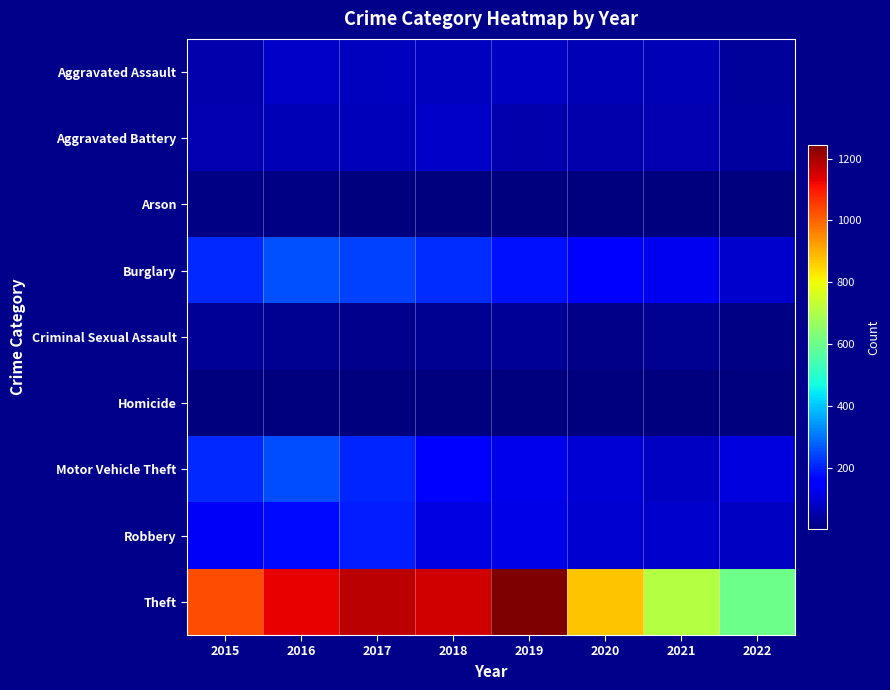

Reading left to right, extract all data points from this chart.

Aggravated Assault: 2015=54	2016=85	2017=71	2018=71	2019=79	2020=62	2021=64	2022=35
Aggravated Battery: 2015=57	2016=65	2017=69	2018=85	2019=53	2020=56	2021=60	2022=38
Arson: 2015=9	2016=12	2017=7	2018=7	2019=5	2020=7	2021=6	2022=3
Burglary: 2015=209	2016=257	2017=236	2018=213	2019=181	2020=146	2021=128	2022=89
Criminal Sexual Assault: 2015=28	2016=25	2017=22	2018=24	2019=31	2020=14	2021=25	2022=12
Homicide: 2015=5	2016=4	2017=4	2018=4	2019=4	2020=5	2021=6	2022=7
Motor Vehicle Theft: 2015=207	2016=253	2017=203	2018=159	2019=121	2020=98	2021=80	2022=106
Robbery: 2015=136	2016=169	2017=196	2018=112	2019=115	2020=94	2021=87	2022=77
Theft: 2015=1028	2016=1128	2017=1177	2018=1154	2019=1244	2020=871	2021=707	2022=602